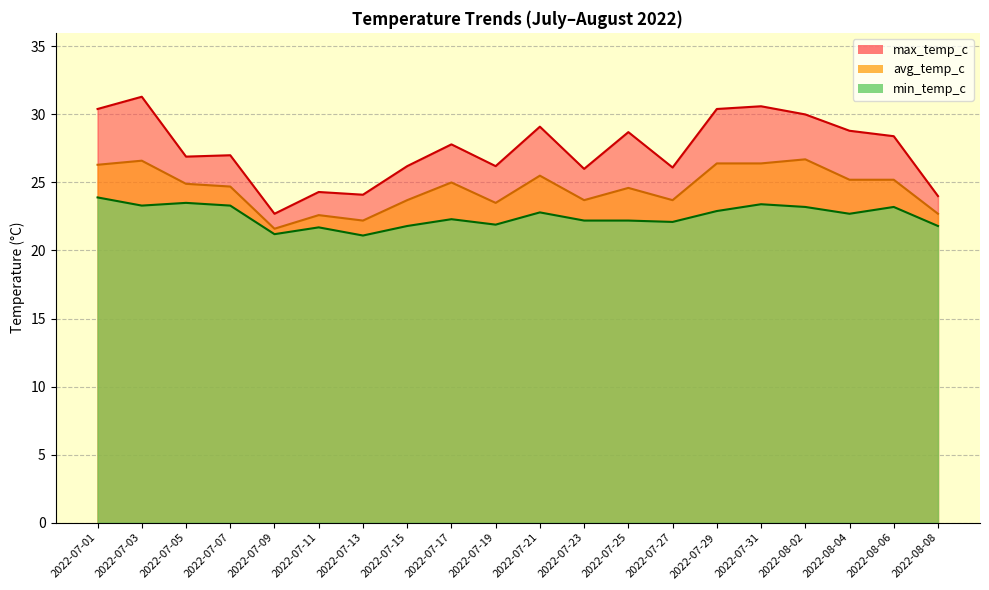

Which label corresponds to the largest value in the chart?

2022-07-03